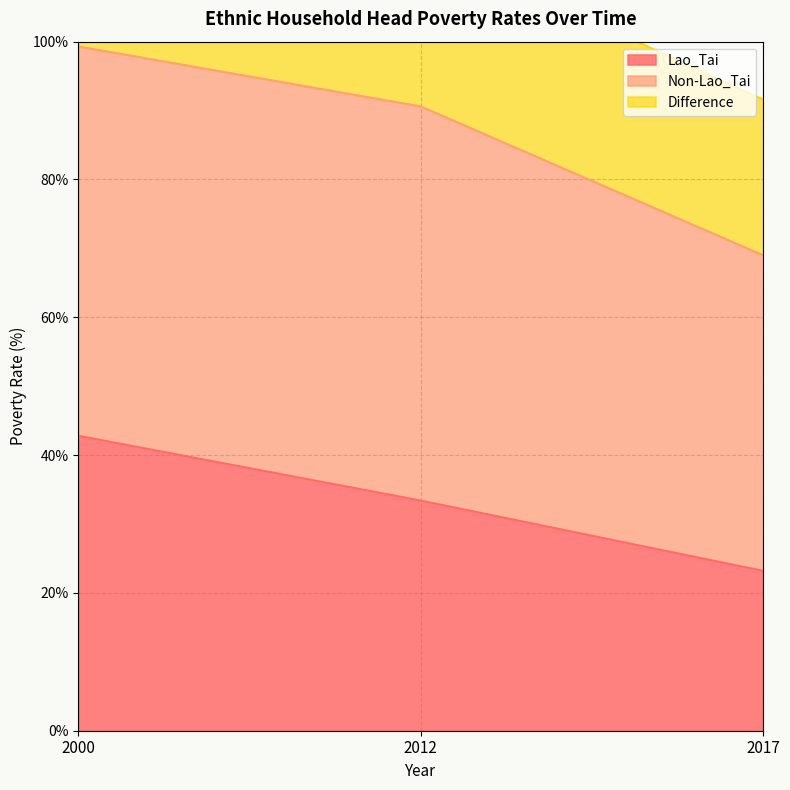

The value of Non-Lao_Tai at 2000 is 53.6. True or false?

False